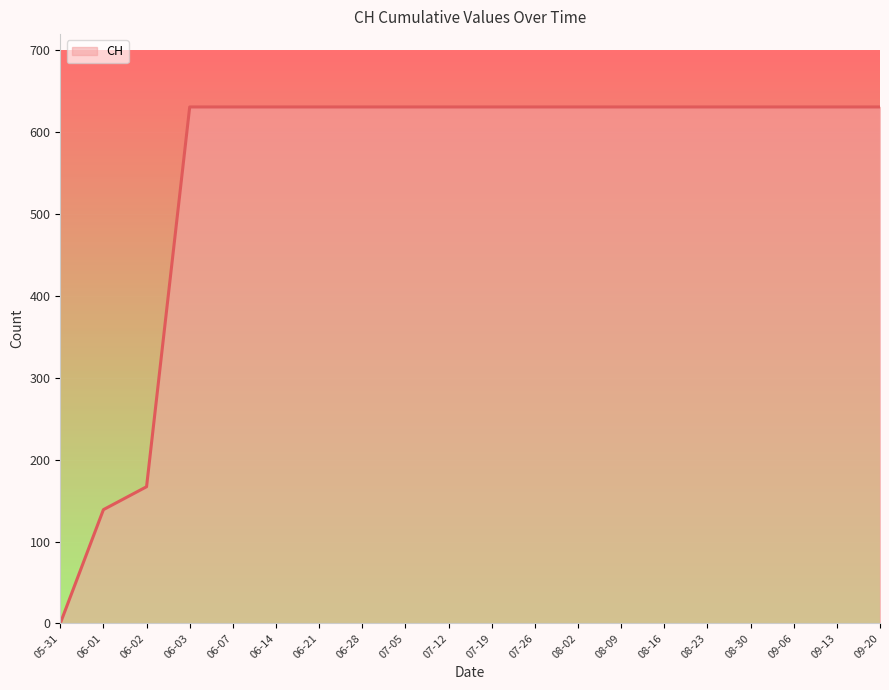

Where is the data nearest to the value 315?

06-02